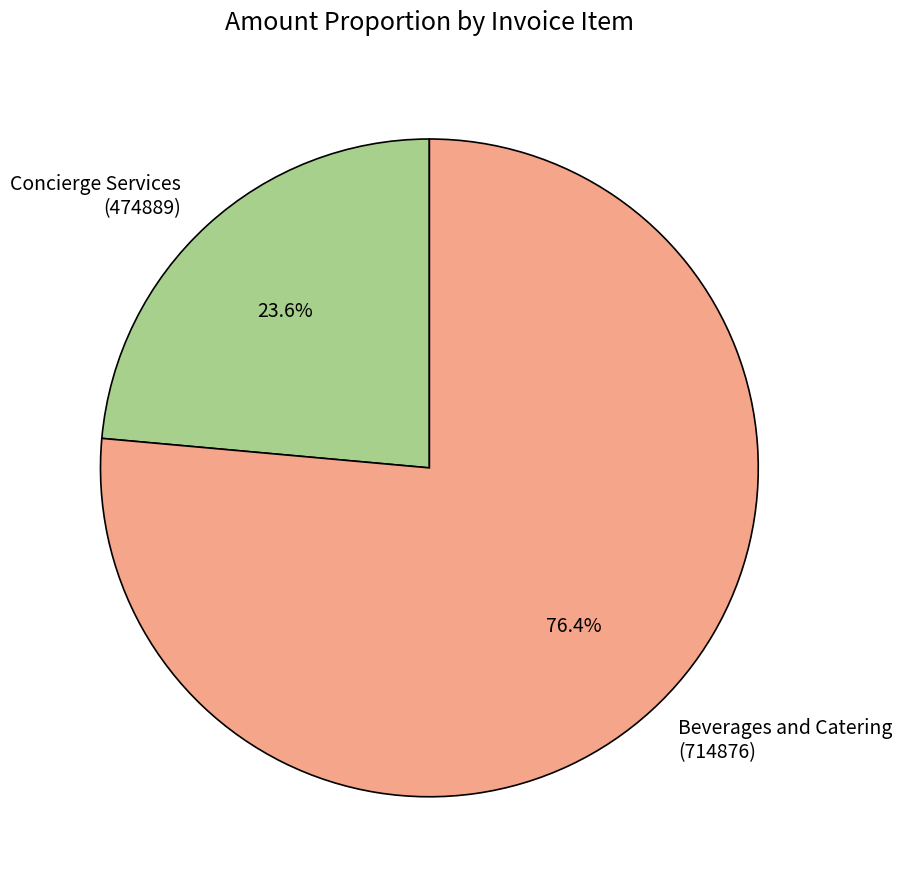

Which slice is the largest?

Beverages and Catering (714876)